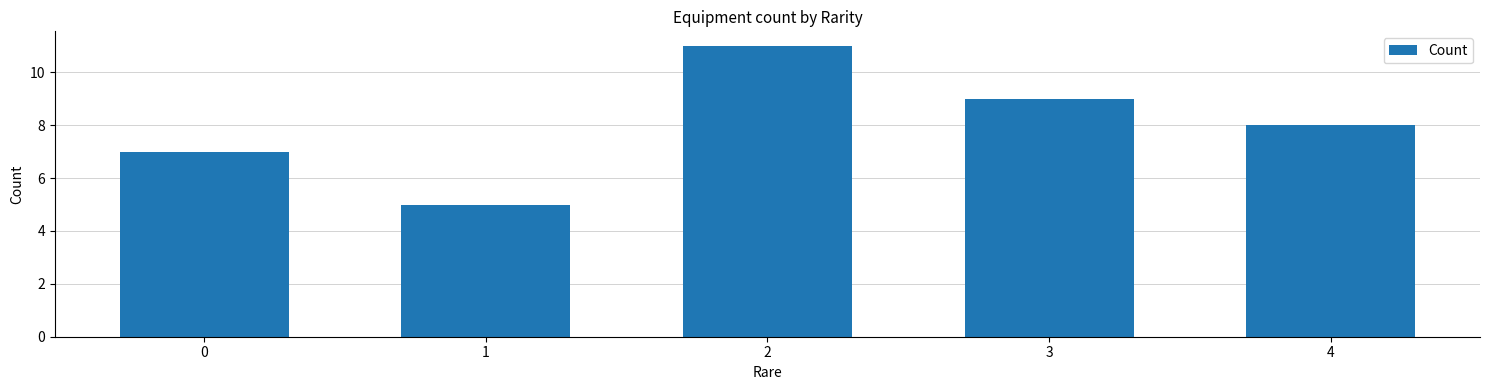

True or false: the data shows 5 at 1.

True